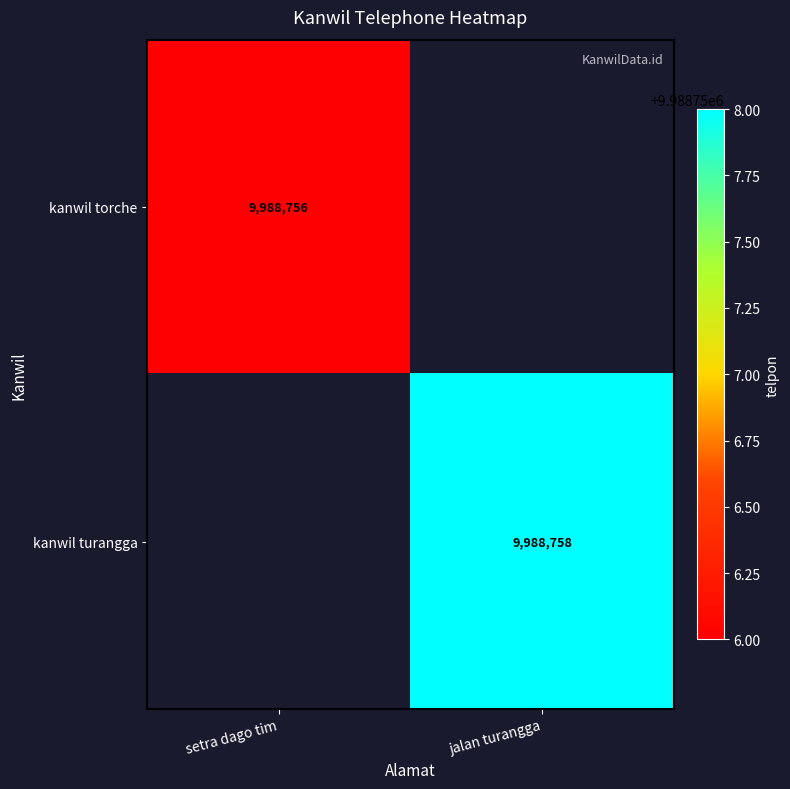

Is it true that kanwil torche equals 16183958 at setra dago tim?

False